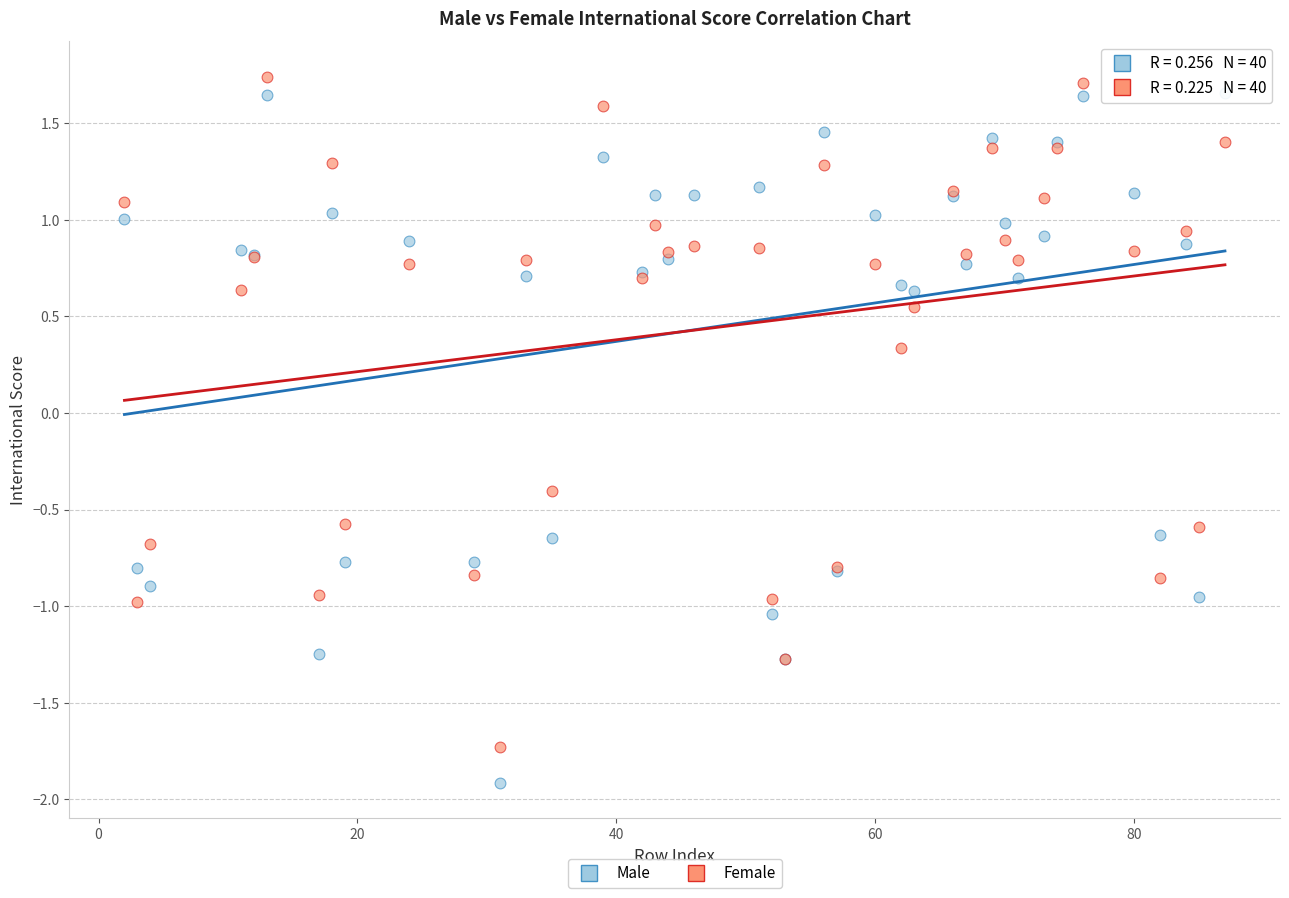

Which series reaches the minimum Y coordinate?

Male